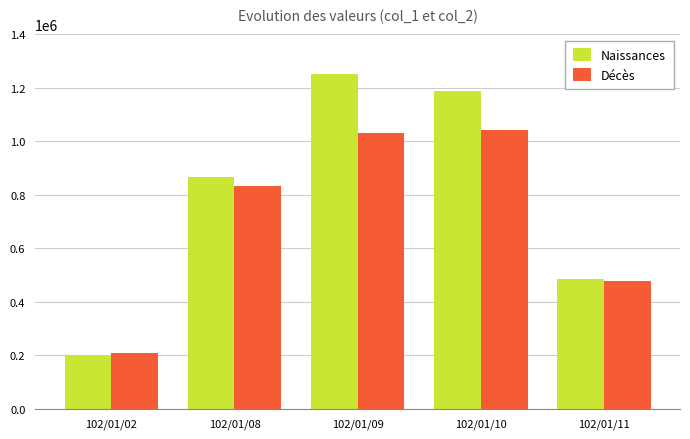

How many bars are there in total?

10